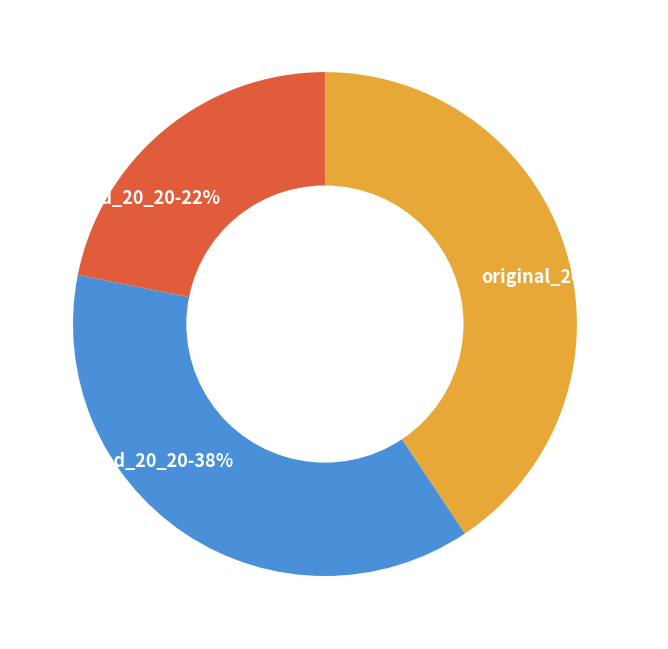

Is masked_20_20 the majority of the pie?

No